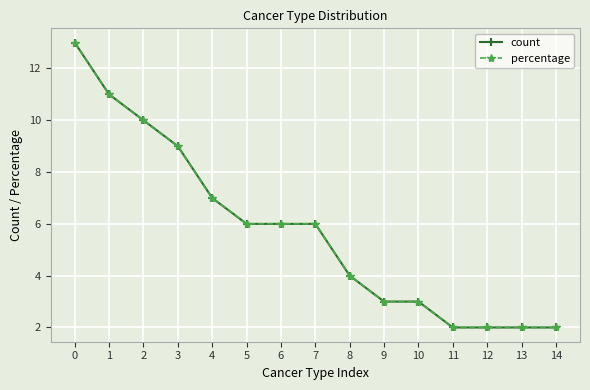

True or false: percentage and count intersect in this chart.

False